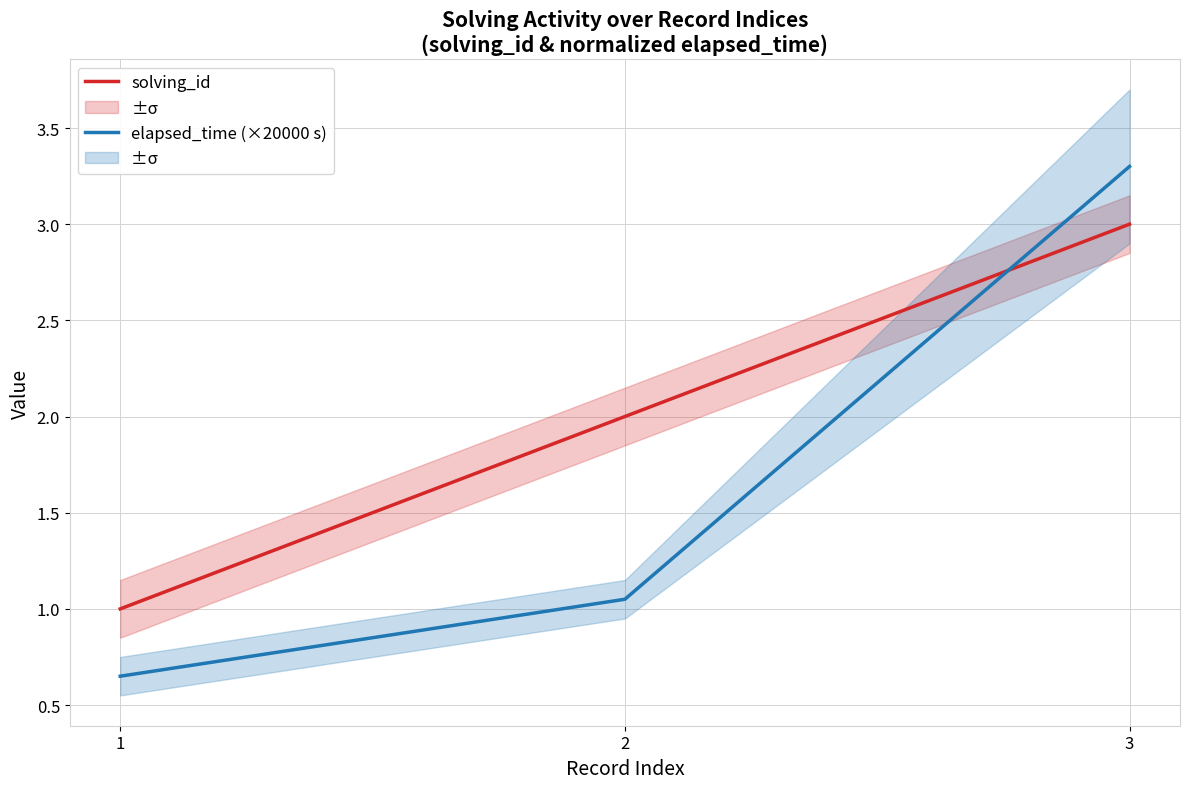

Between 3 and 2, which is larger?

3